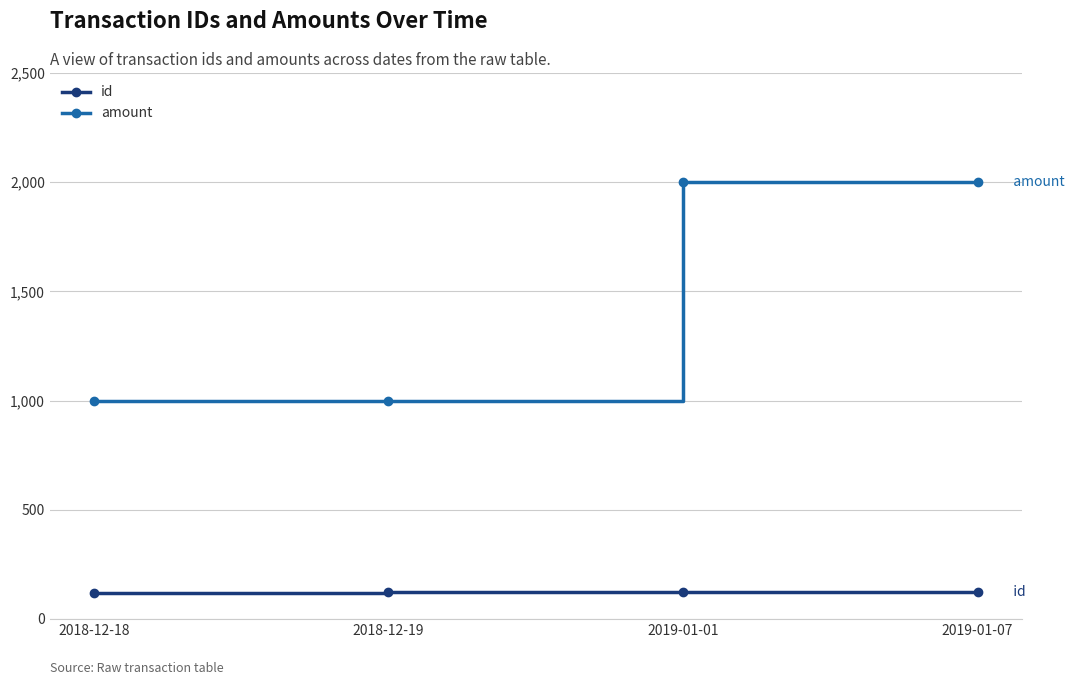

What are all the series names shown in the legend?

id, amount